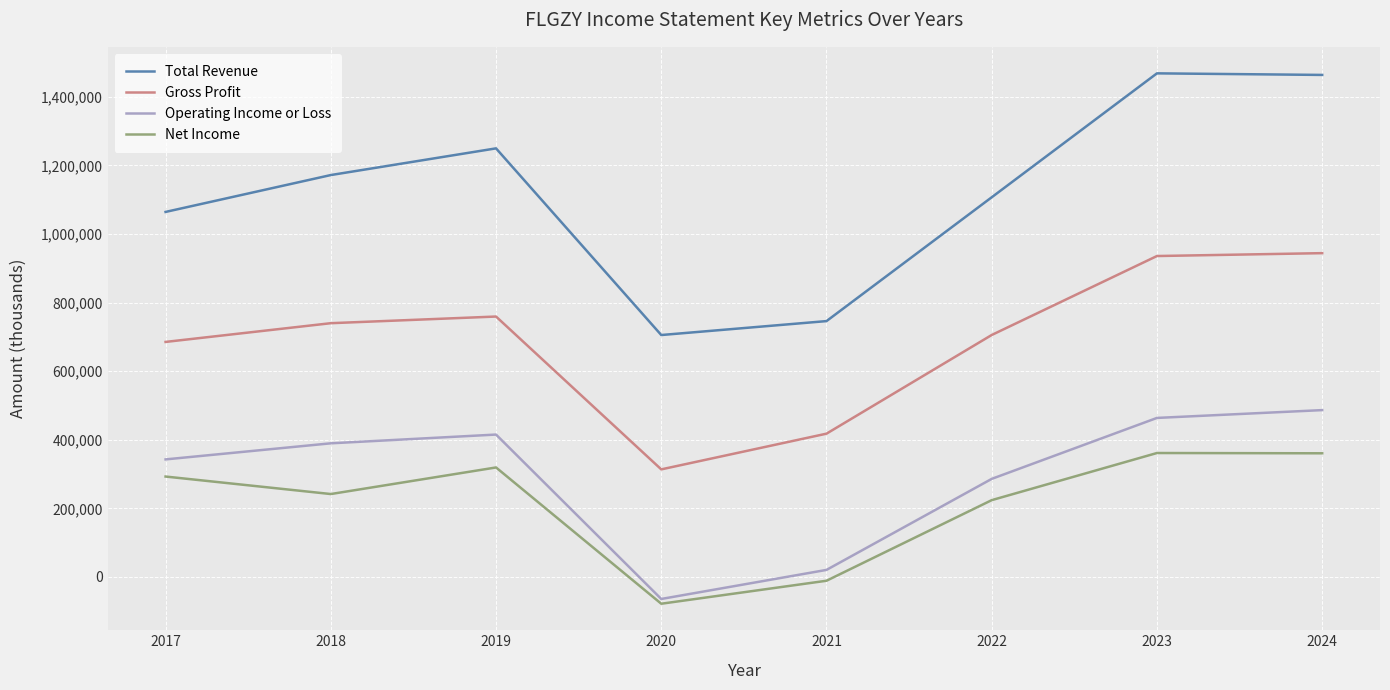

Which label corresponds to the smallest value in the chart?

2020